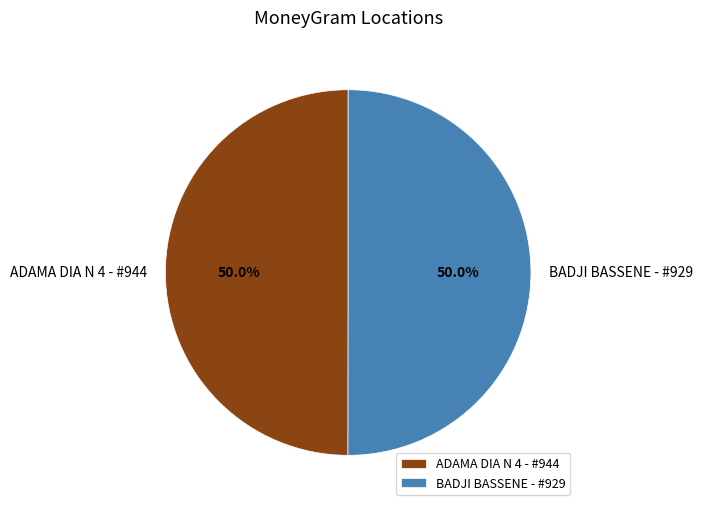

True or false: BADJI BASSENE - #929 accounts for 38% of the total.

False